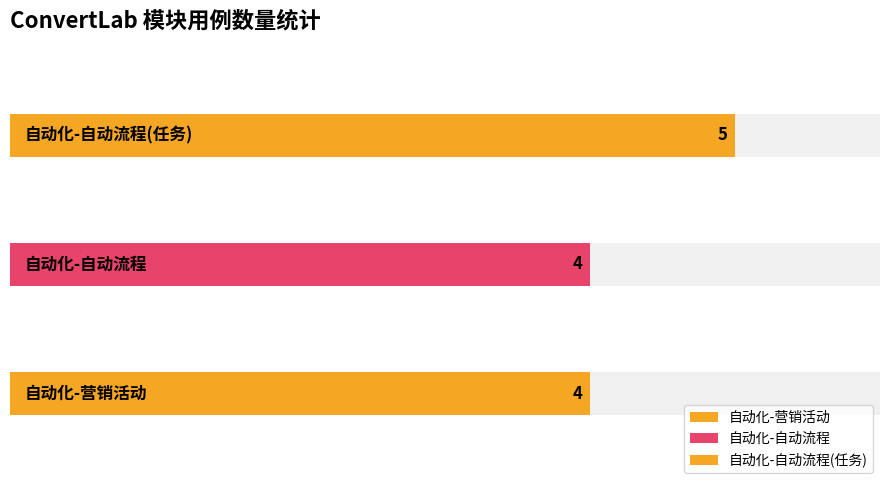

Approximately how many times larger is the value at 自动化-营销活动 compared to 自动化-自动流程?

1.0